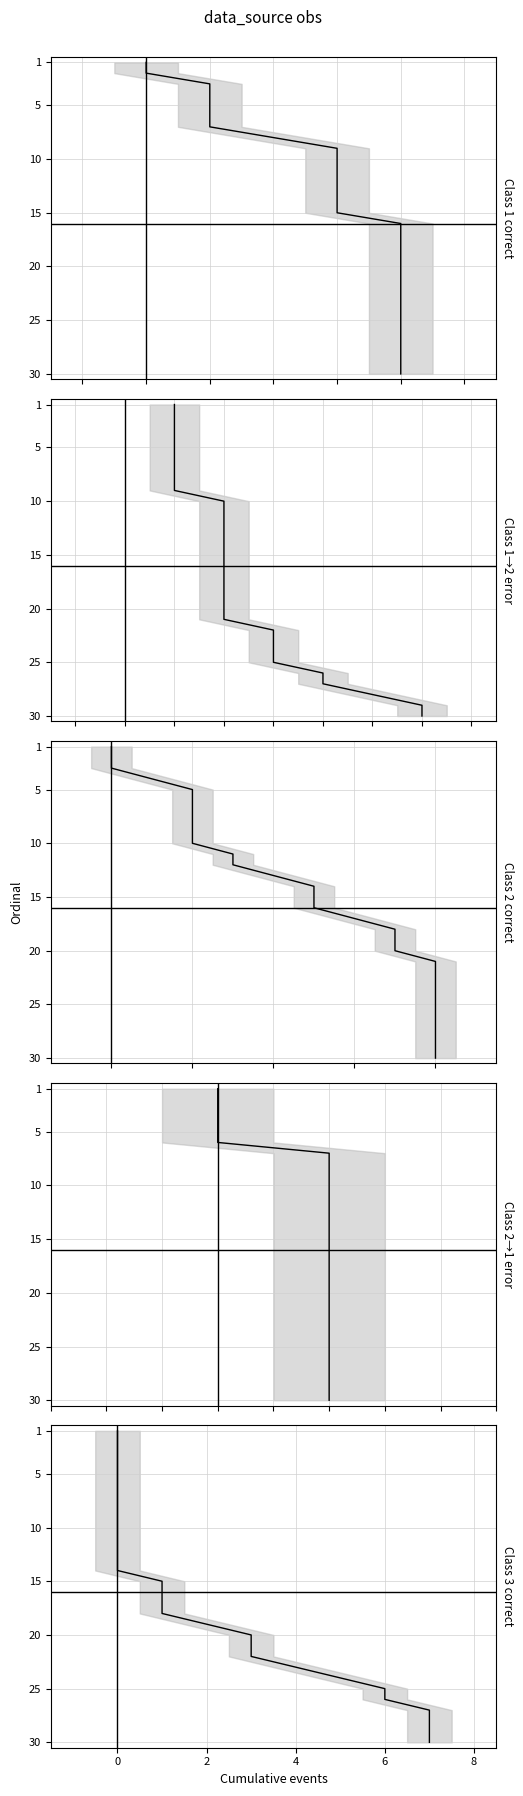

How many lines are shown in the chart?

5